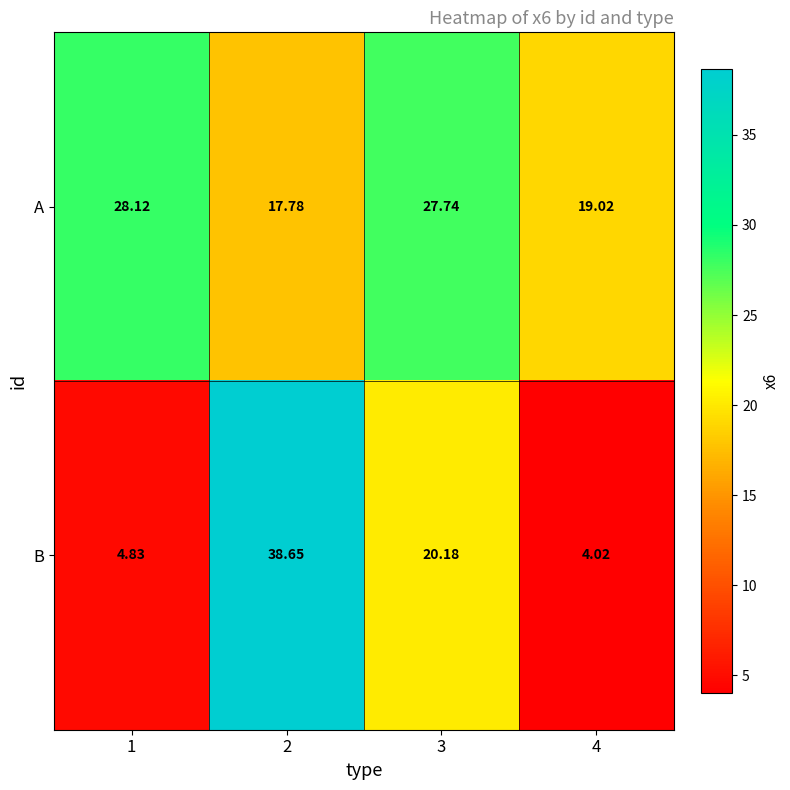

List the series in order of their peak value, highest first.

B, A